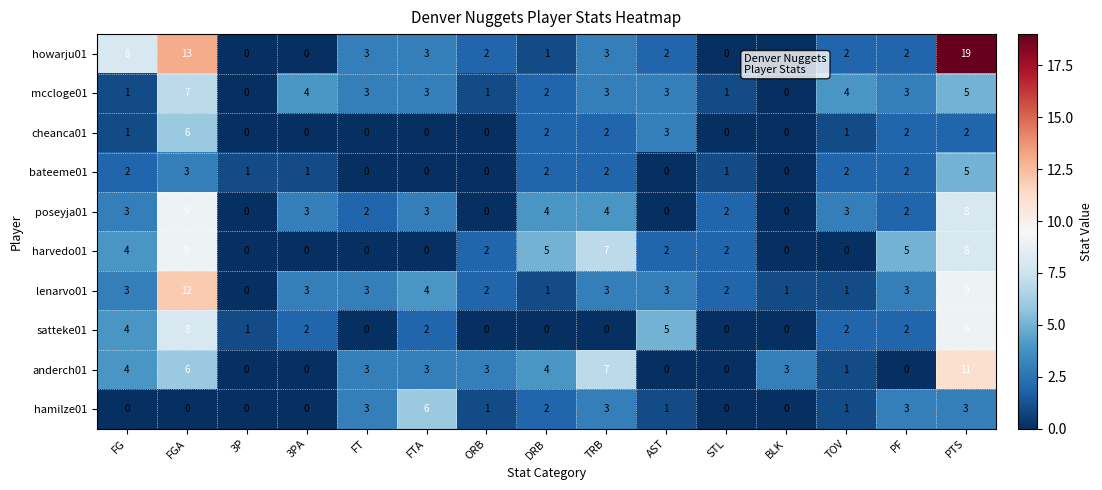

Between FG and 3PA, which series saw the biggest shift?

howarju01